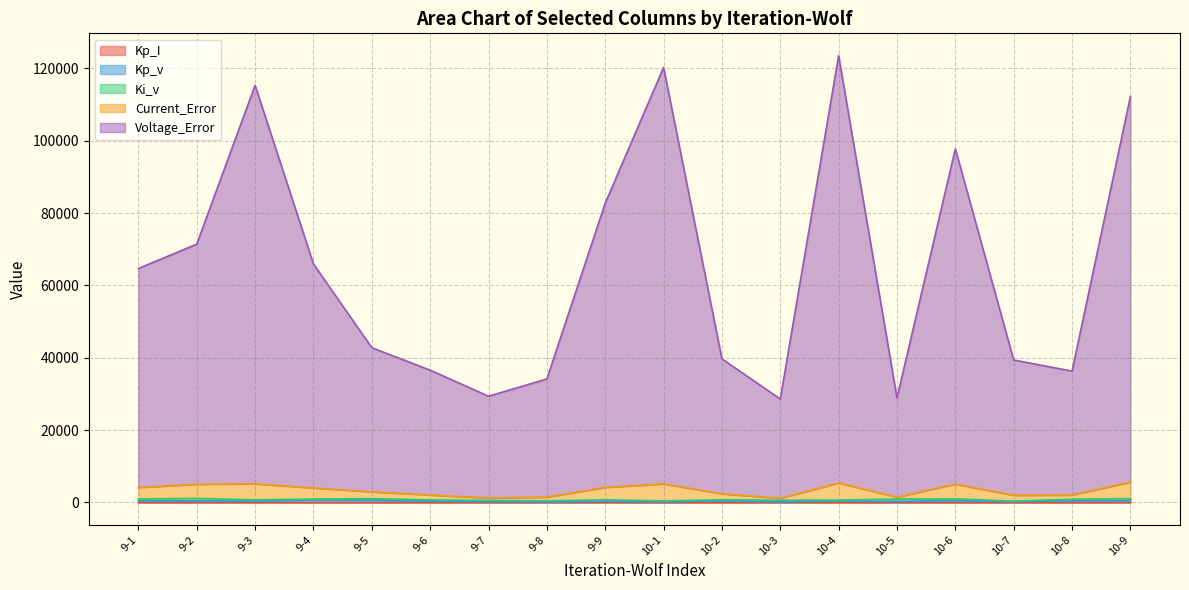

How many lines are shown in the chart?

5